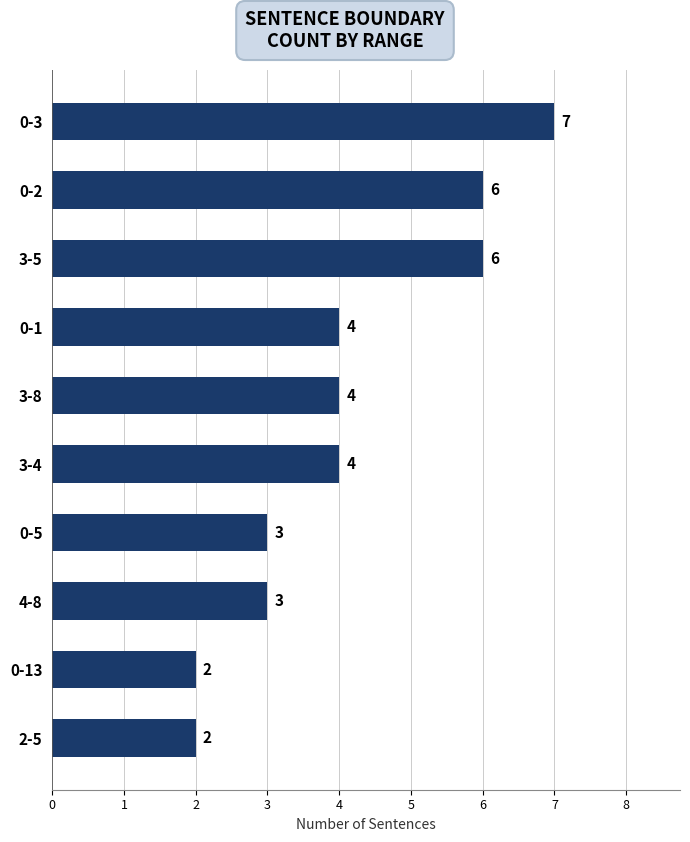

Count the values in the range 3 to 6.

7